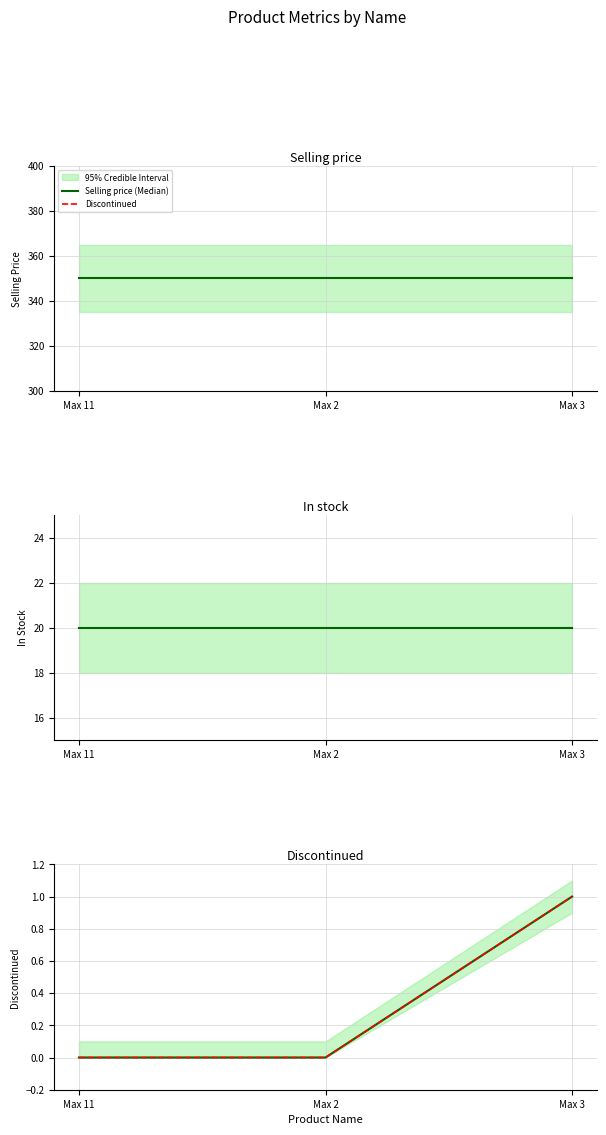

True or false: Discontinued (Median) has a value of -1 at Max 2.

False